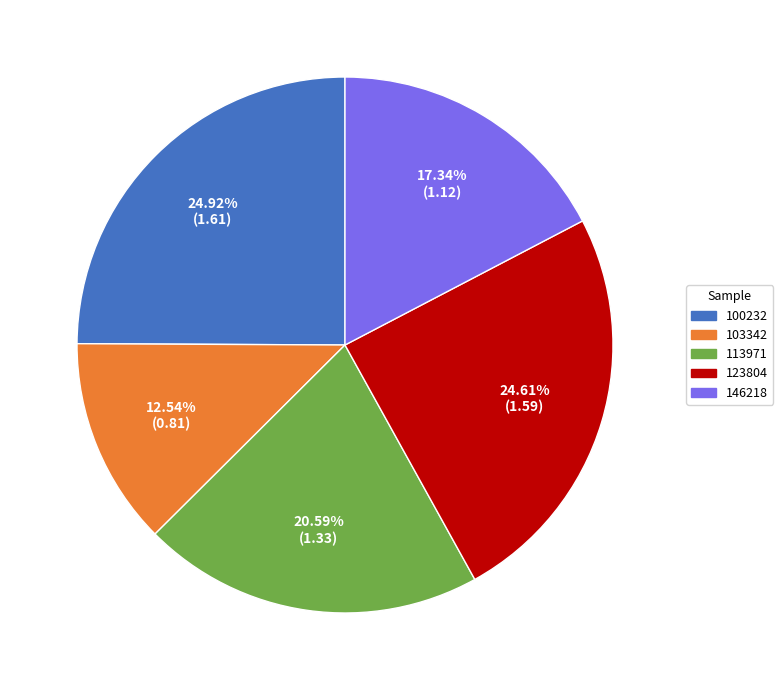

Does any single category account for the majority?

No